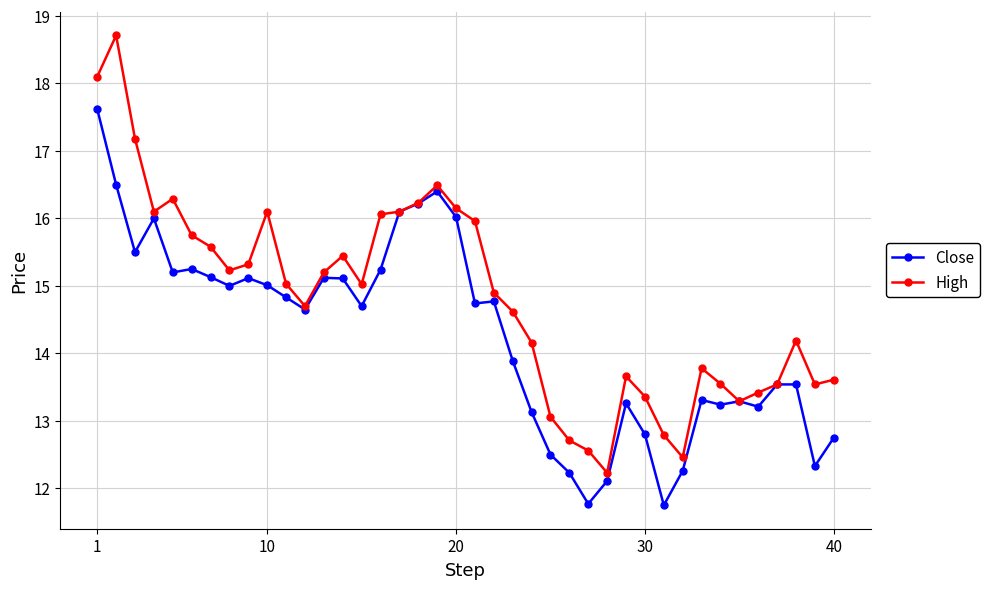

What is the minimum value shown in the chart?

11.8